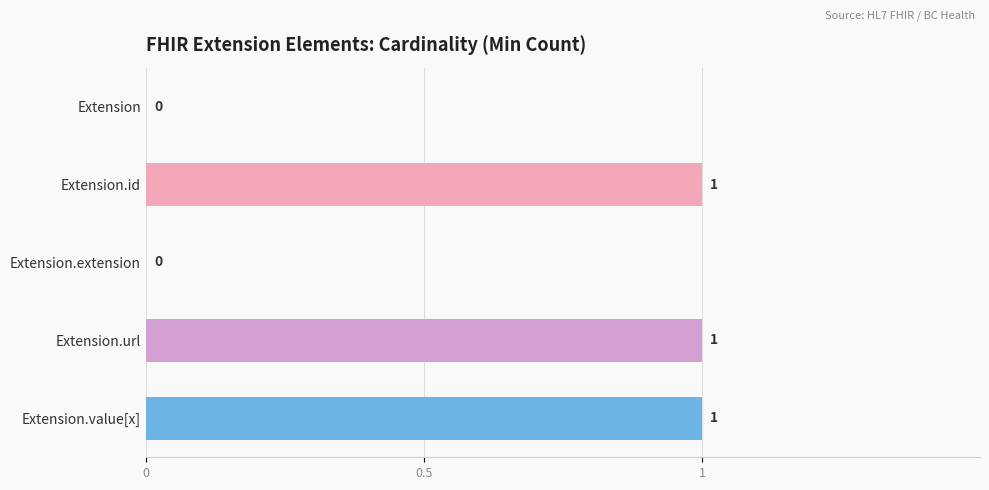

Is it true that the value at Extension.url is 0?

False